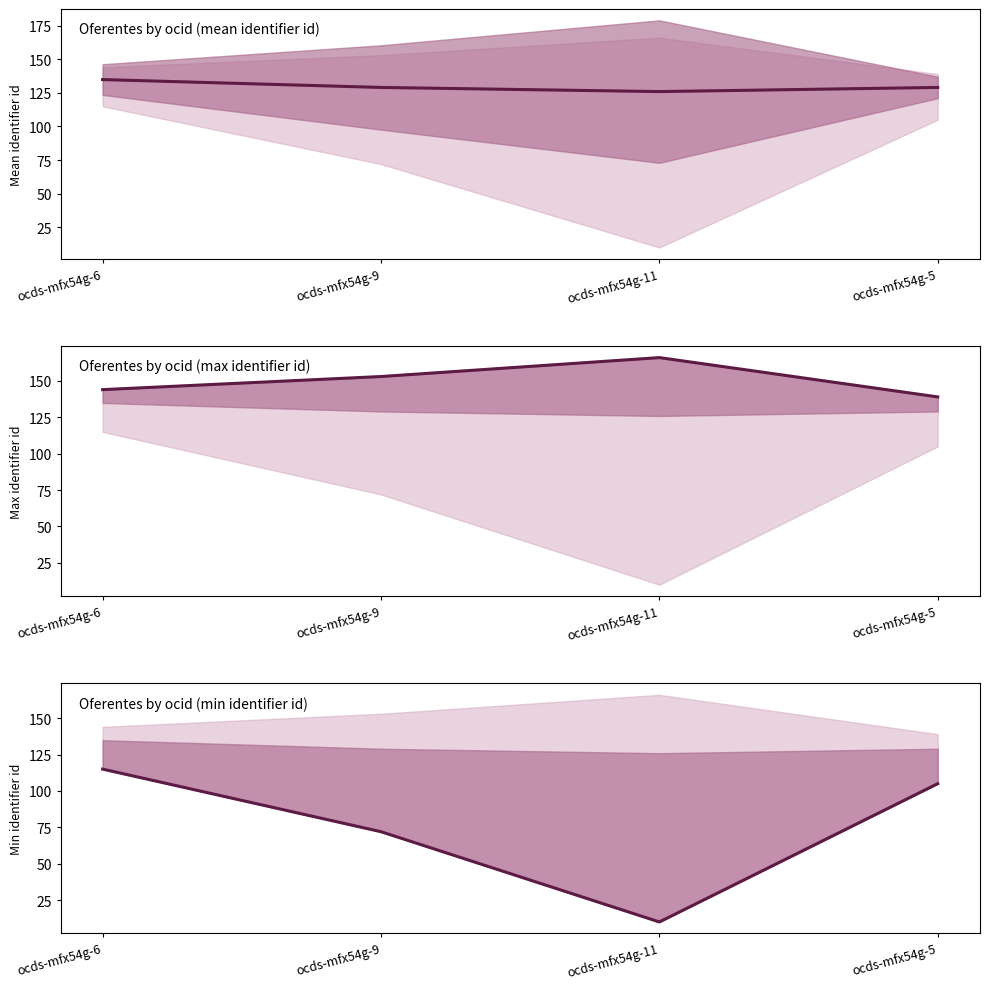

Rank the series at ocds-mfx54g-6 from highest to lowest value.

Oferentes by ocid (max identifier id), Oferentes by ocid (mean identifier id), Oferentes by ocid (min identifier id)